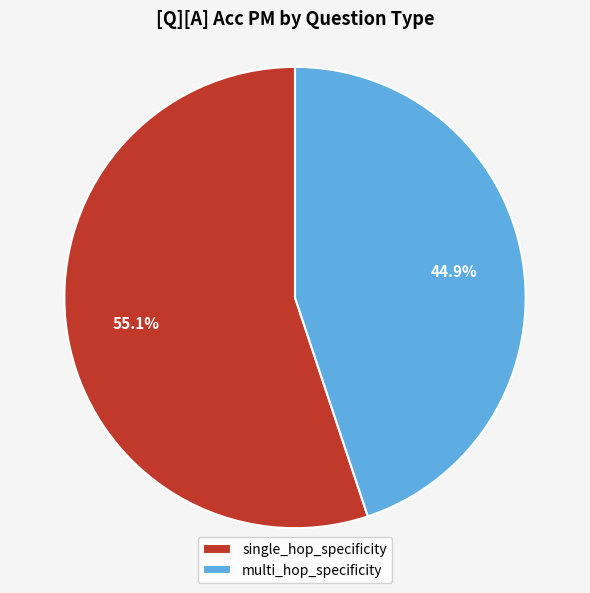

What is the largest slice in the pie chart?

single_hop_specificity